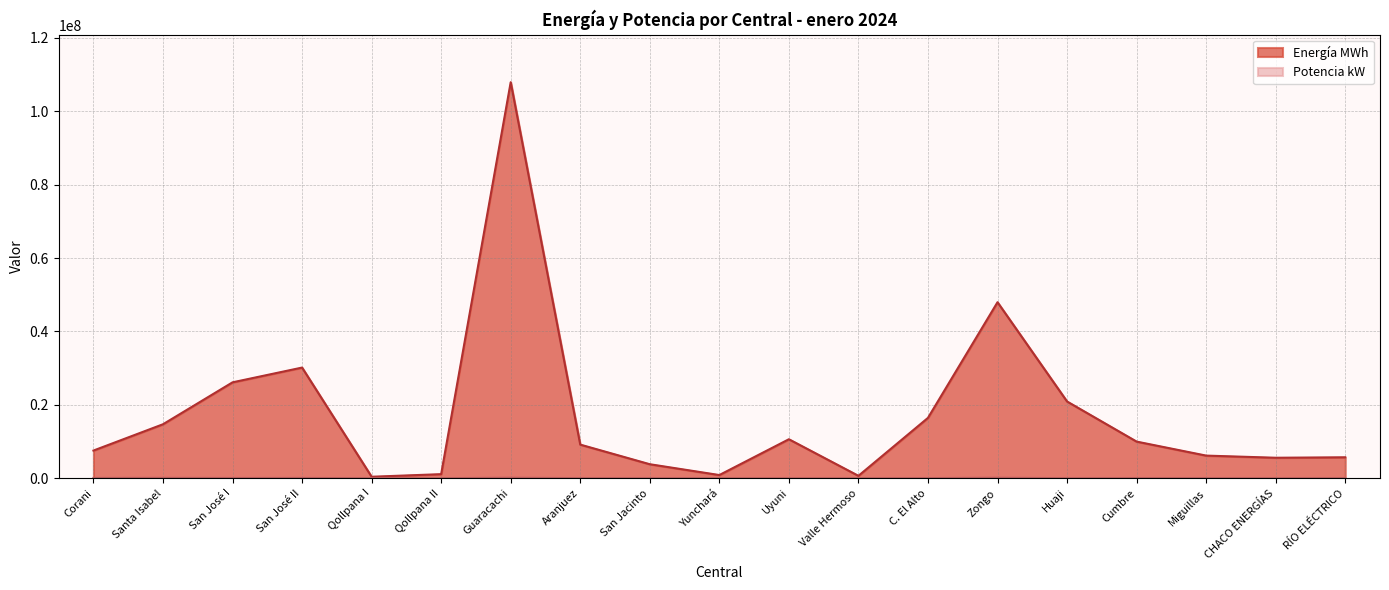

Reading left to right, list all the values displayed in this chart.

Energía MWh: Corani=7533848.0	Santa Isabel=14697894.0	San José I=26123097.0	San José II=30148968.0	Qollpana I=396732.0	Qollpana II=1101454.0	Guaracachi=107917270.0	Aranjuez=9153646.0	San Jacinto=3807720.0	Yunchará=860828.0	Uyuni=10615058.0	Valle Hermoso=646833.0	C. El Alto=16444291.0	Zongo=47956074.0	Huaji=20905453.0	Cumbre=9975066.0	Miguillas=6158173.0	CHACO ENERGÍAS=5574329.0	RÍO ELÉCTRICO=5698085.0
Potencia kW: Corani=63904.0	Santa Isabel=90284.0	San José I=53897.0	San José II=67512.0	Qollpana I=0.0	Qollpana II=0.0	Guaracachi=129439.0	Aranjuez=14500.0	San Jacinto=7387.0	Yunchará=0.0	Uyuni=0.0	Valle Hermoso=0.0	C. El Alto=25100.0	Zongo=125216.9	Huaji=7031.3	Cumbre=31877.8	Miguillas=19611.0	CHACO ENERGÍAS=0.0	RÍO ELÉCTRICO=17895.0